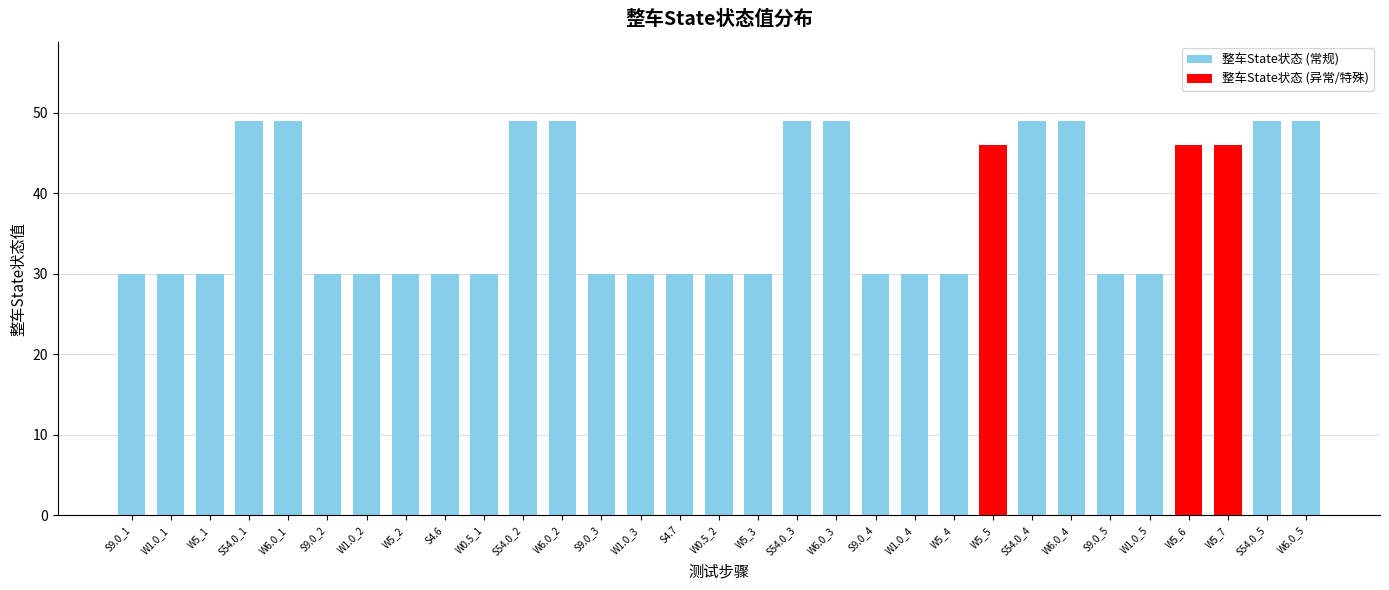

What is the maximum value shown in the chart?

49